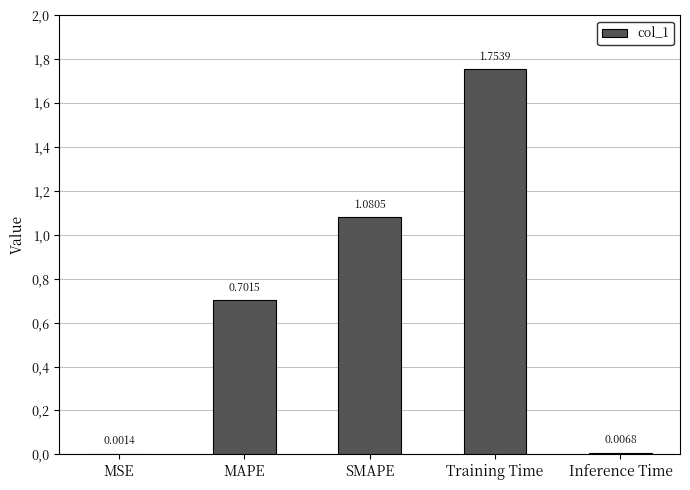

Are the bars horizontal?

No